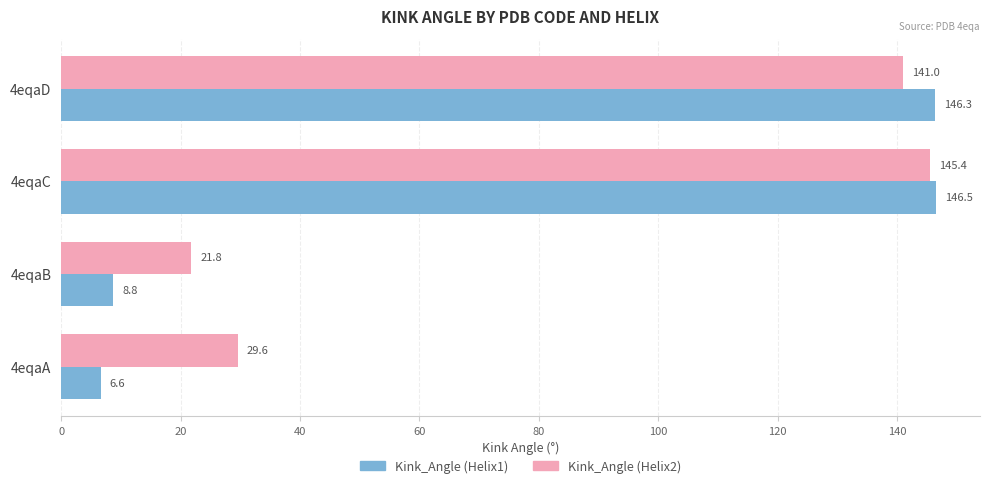

Which series has the widest spread of values?

Kink_Angle (Helix1)